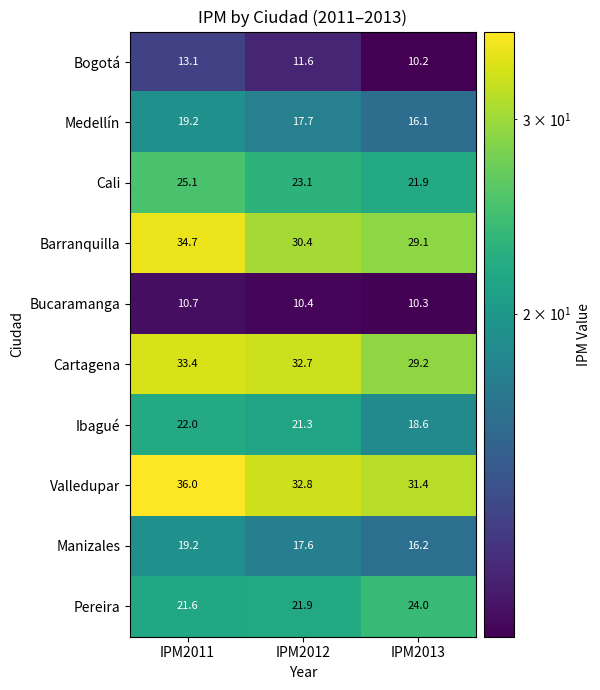

Which series has the widest spread of values?

Barranquilla